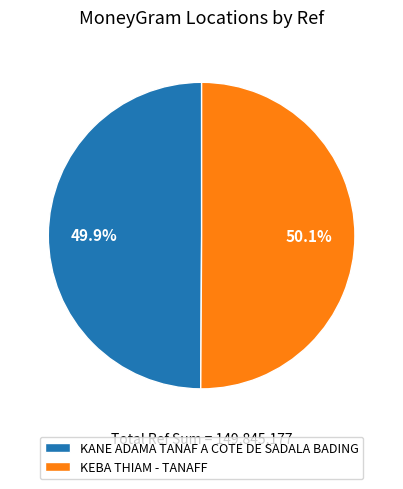

Approximately how many times larger is the value at KEBA THIAM - TANAFF compared to KANE ADAMA TANAF A COTE DE SADALA BADING?

1.0